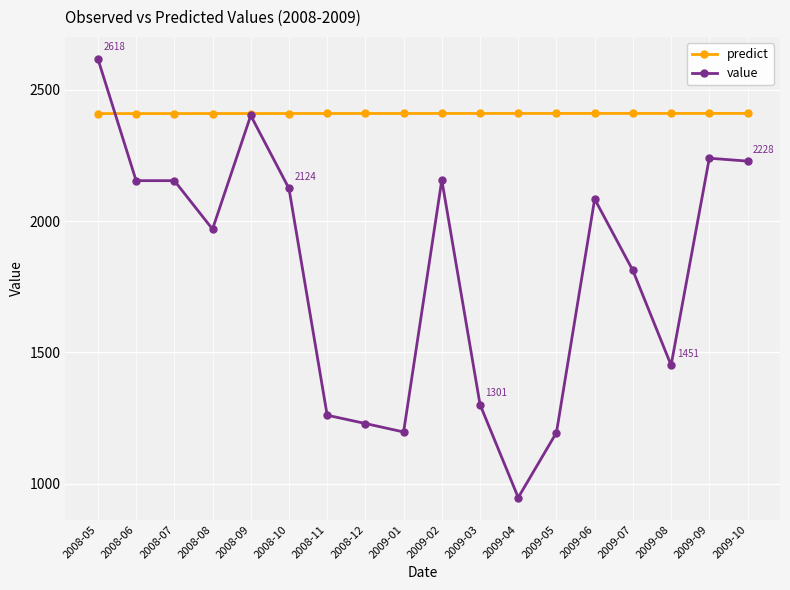

What is the sum of all value values?

32518.5